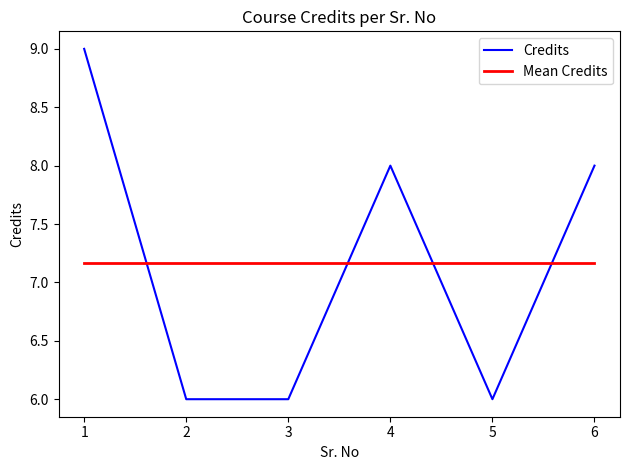

What is the difference between the maximum and minimum values in the Credits series?

3.0